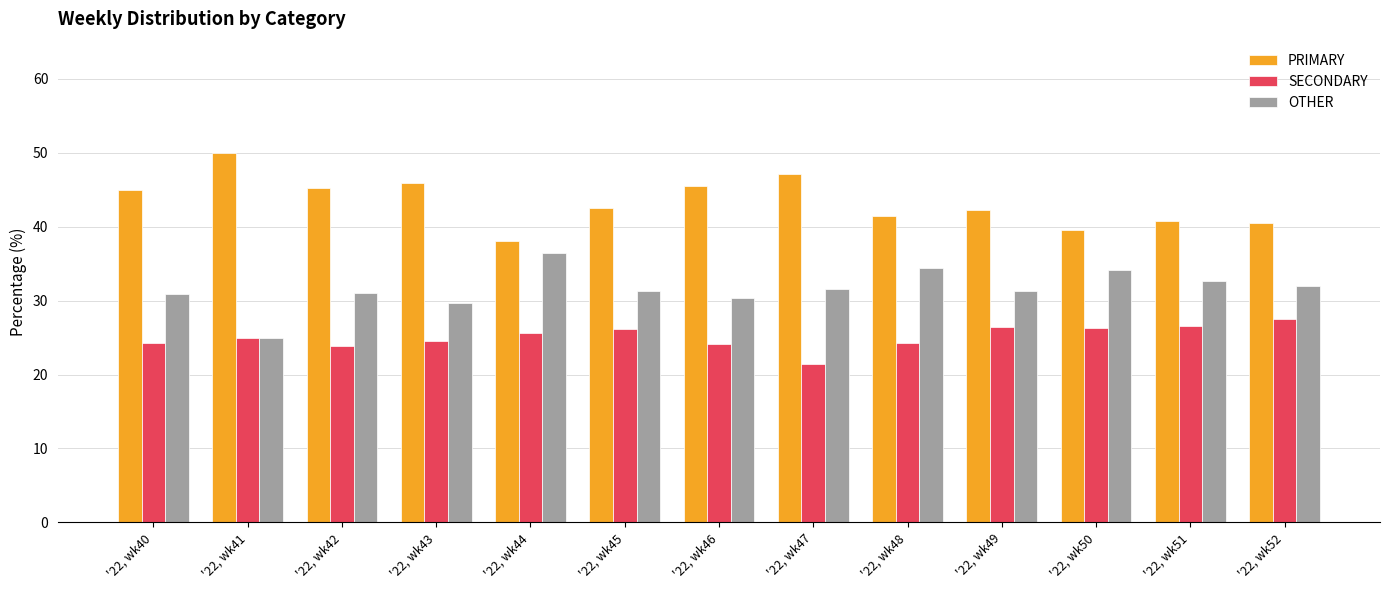

True or false: PRIMARY has a value of 80.7 at '22, wk46.

False